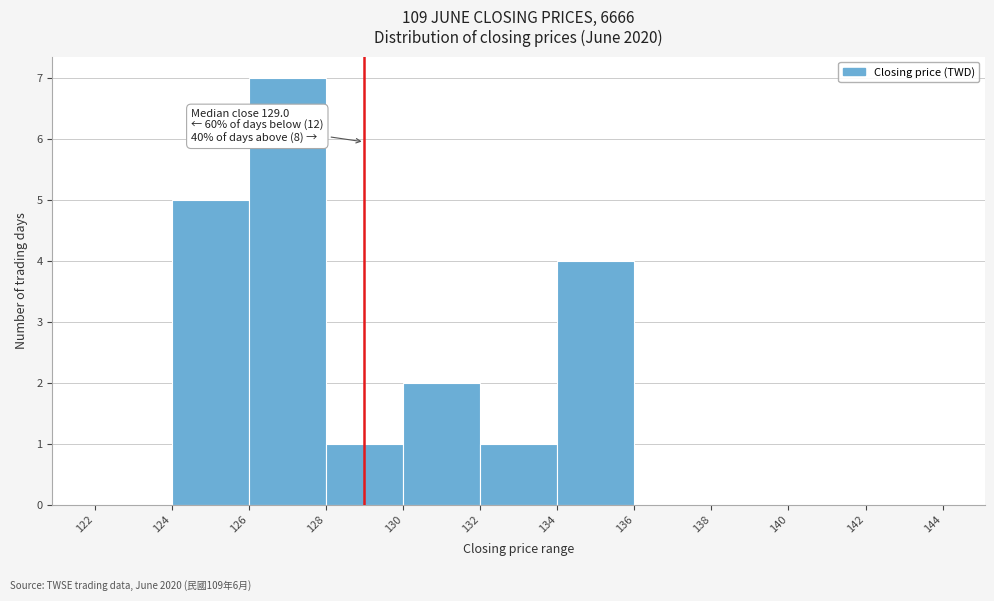

Over which range of the x-axis is the bar tallest?

126 to 128